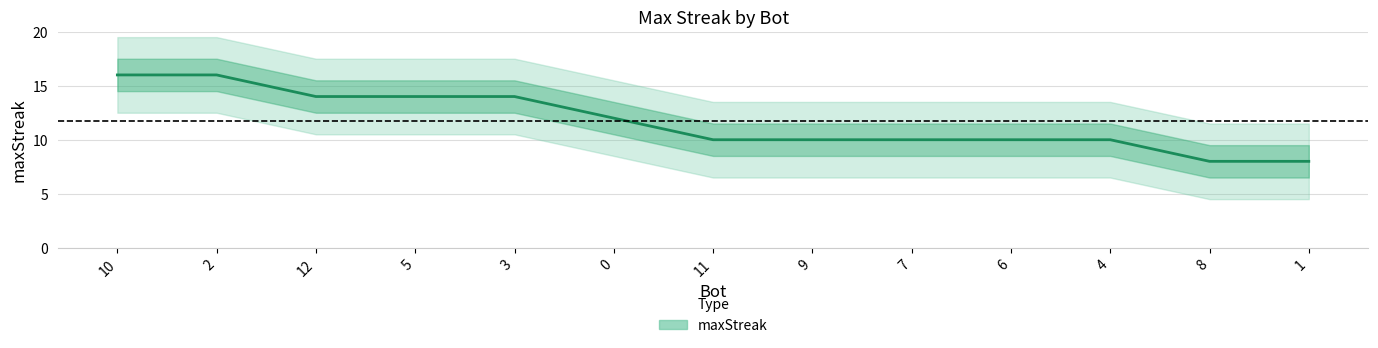

What is the change in value from 12 to 6?

-4